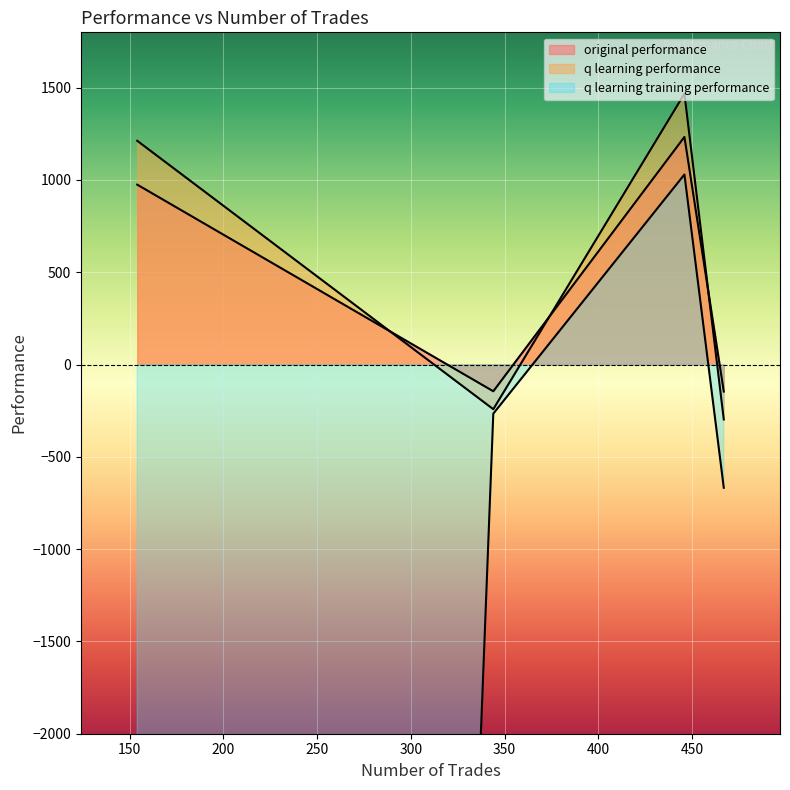

In q learning training performance, how many points are higher than both neighbors (excluding endpoints)?

1